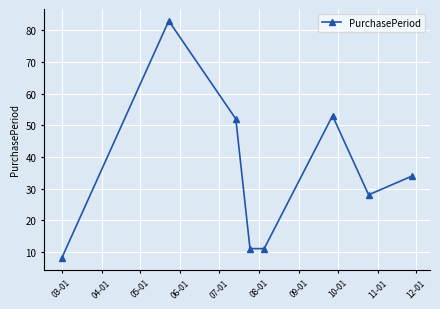

How many interior local peaks (higher than both neighbors) does the data have?

2